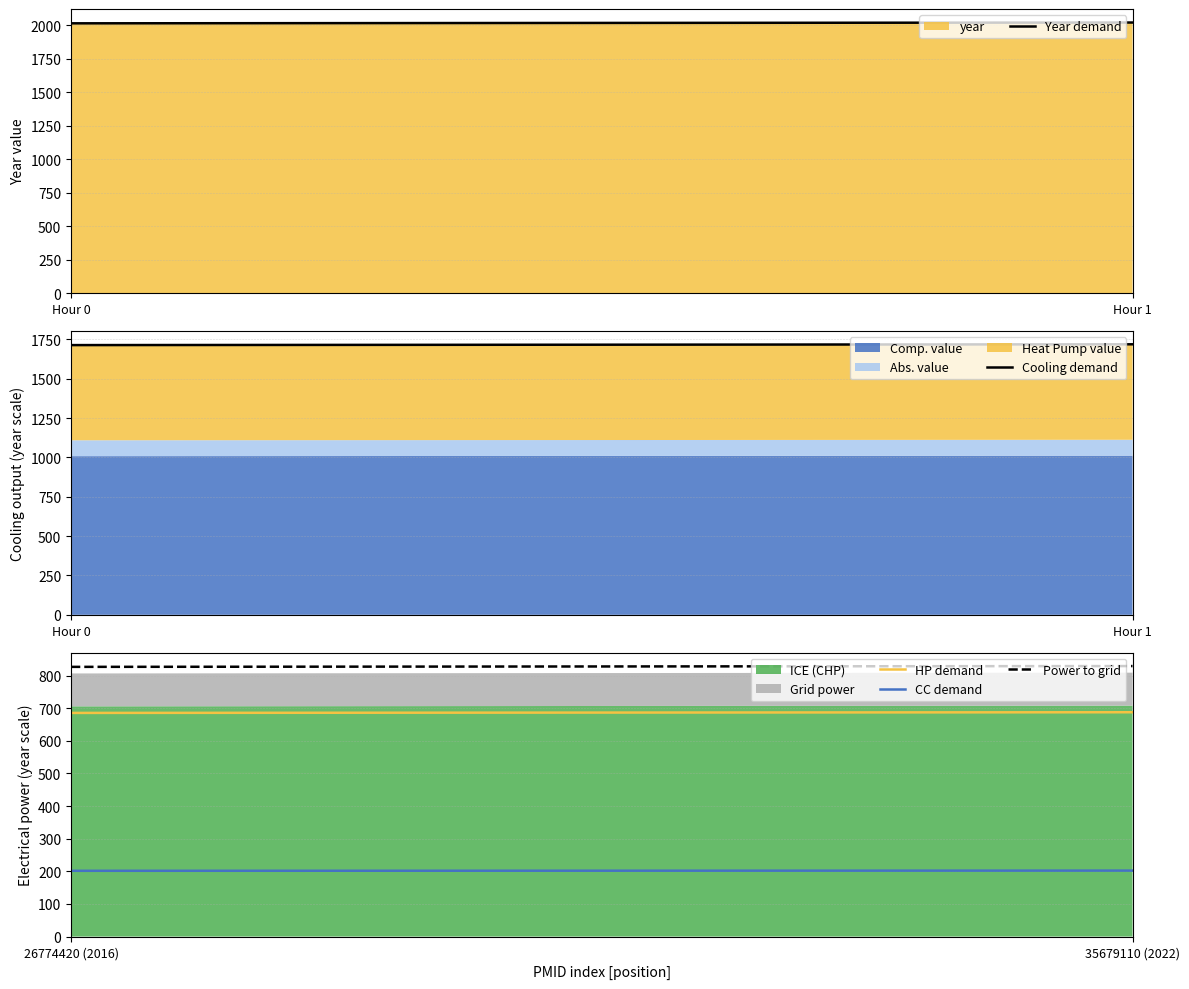

What is the minimum value for ICE (CHP)?

705.6